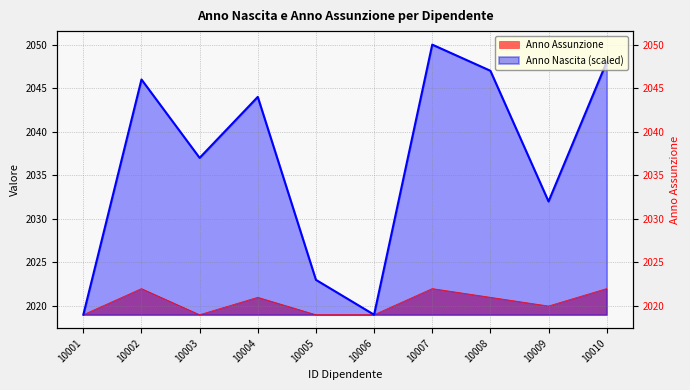

What is the average value of the Anno nascita series?

2036